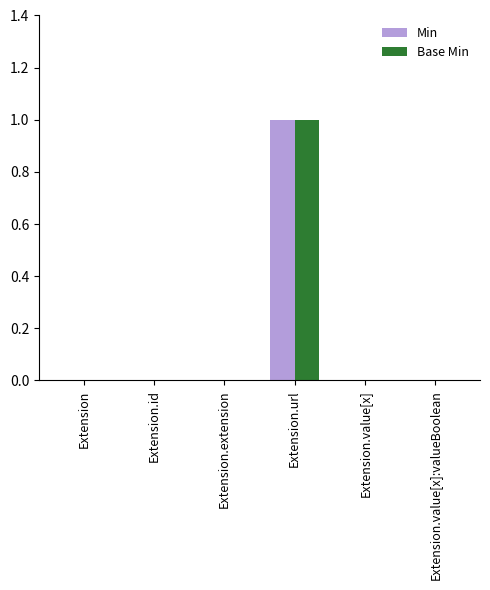

Which category has the highest value across all series?

Extension.url